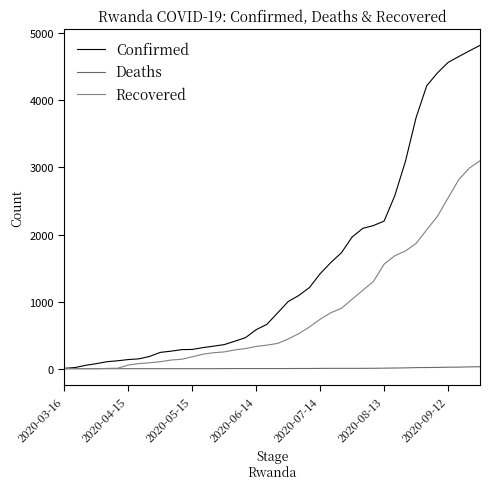

Where is Recovered nearest to the value 1549?

2020-08-13